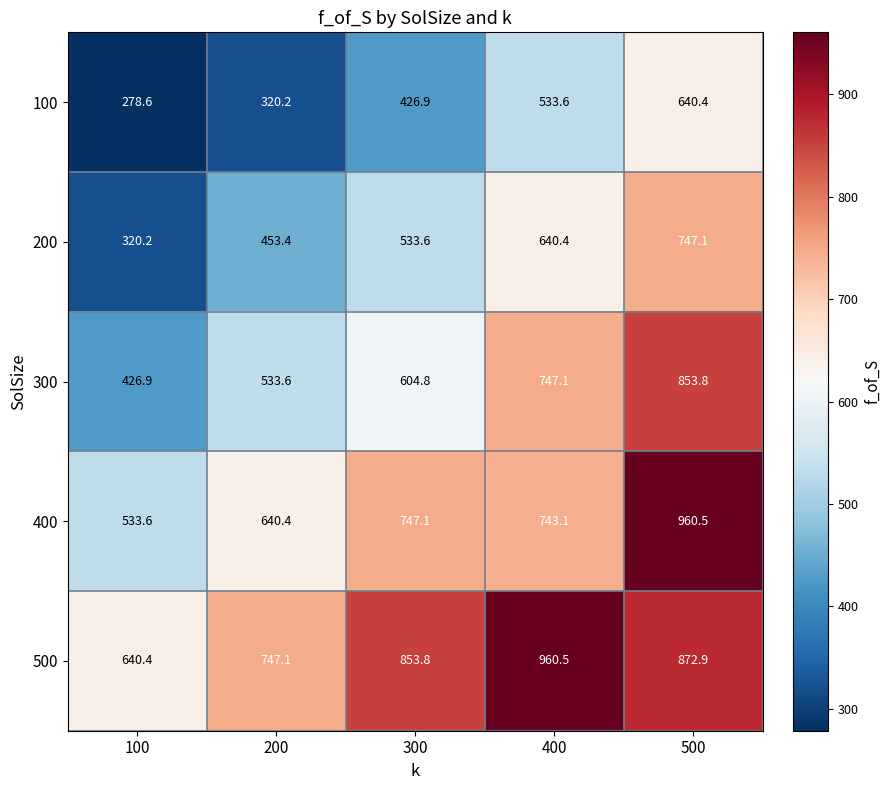

At 100, list the series in order from smallest to largest.

100, 200, 300, 400, 500